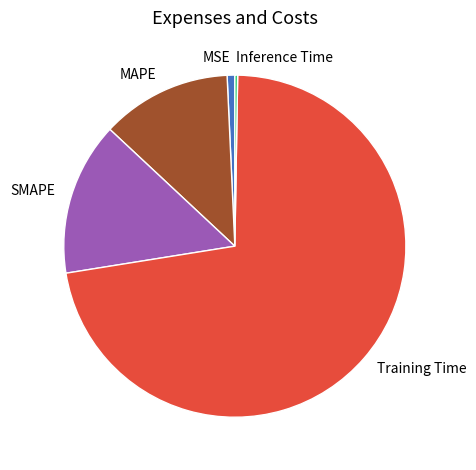

Approximately how many times larger is the value at MAPE compared to Training Time?

0.2